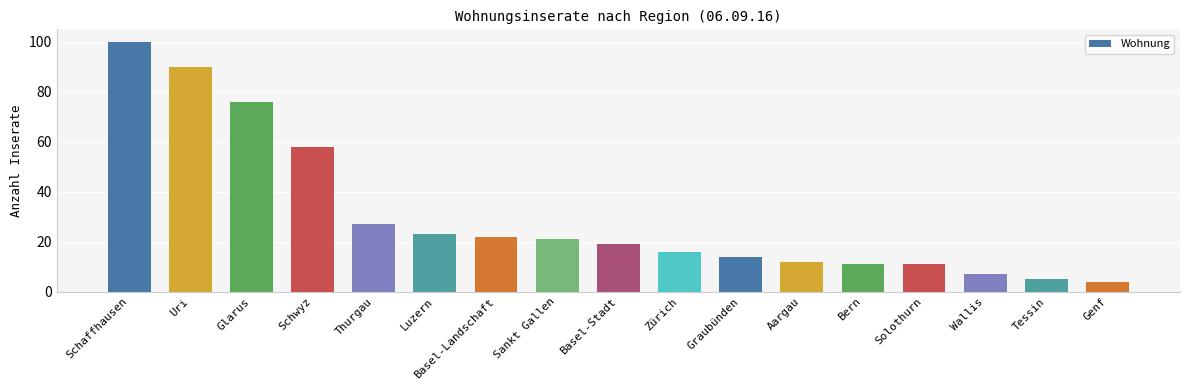

Which label corresponds to the smallest value in the chart?

Genf